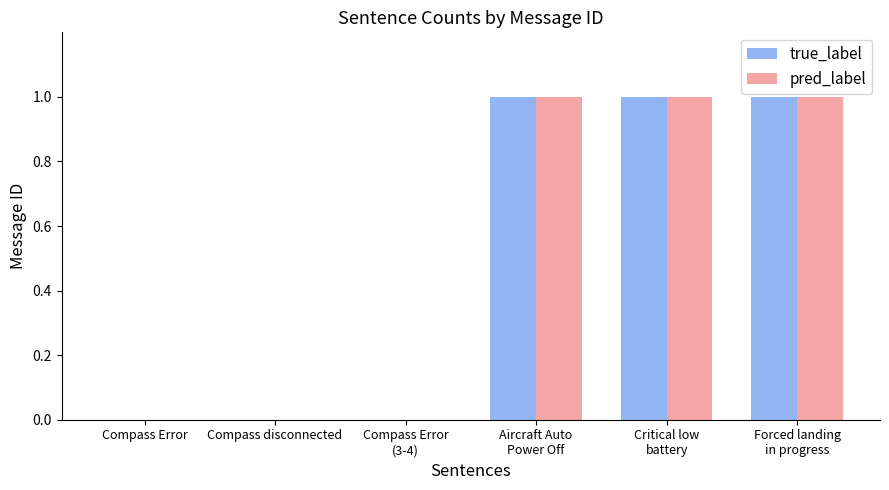

What is the sum of all true_label values?

3